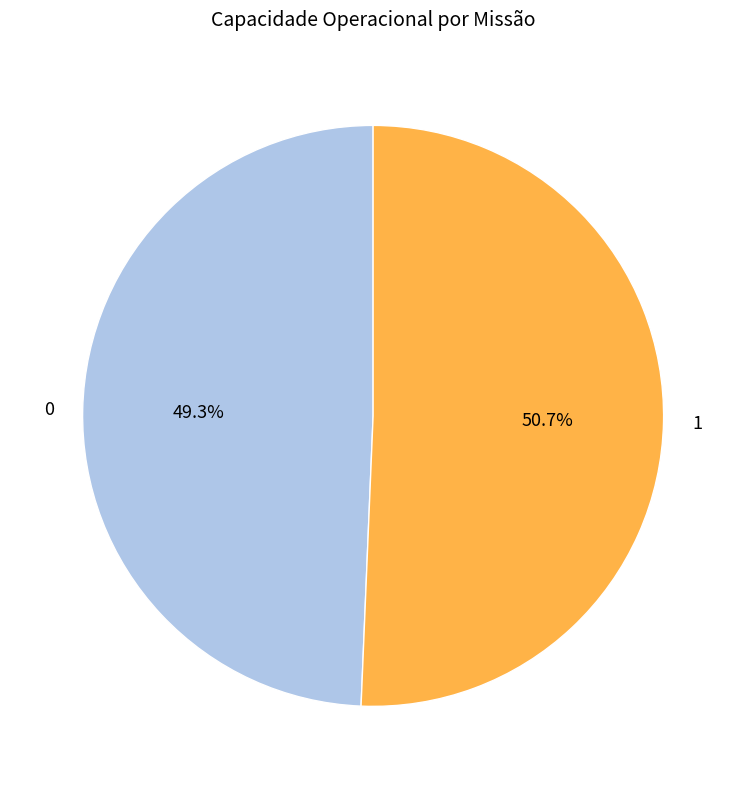

Approximately how many times larger is the value at 0 compared to 1?

1.0